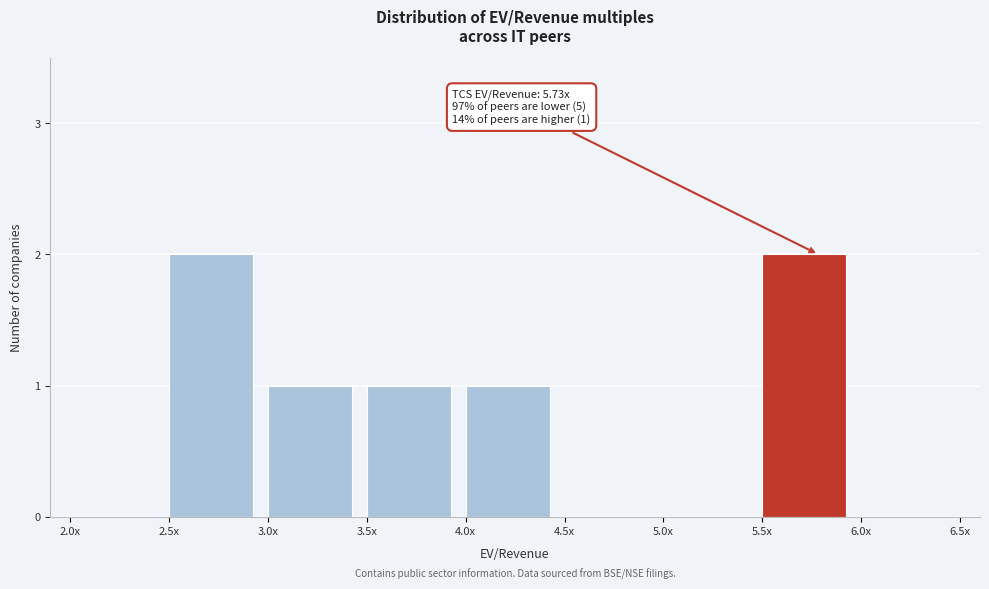

Reading left to right, transcribe all the data shown in this chart.

2.0x=0	2.5x=2	3.0x=1	3.5x=1	4.0x=1	4.5x=0	5.0x=0	5.5x=2	6.0x=0